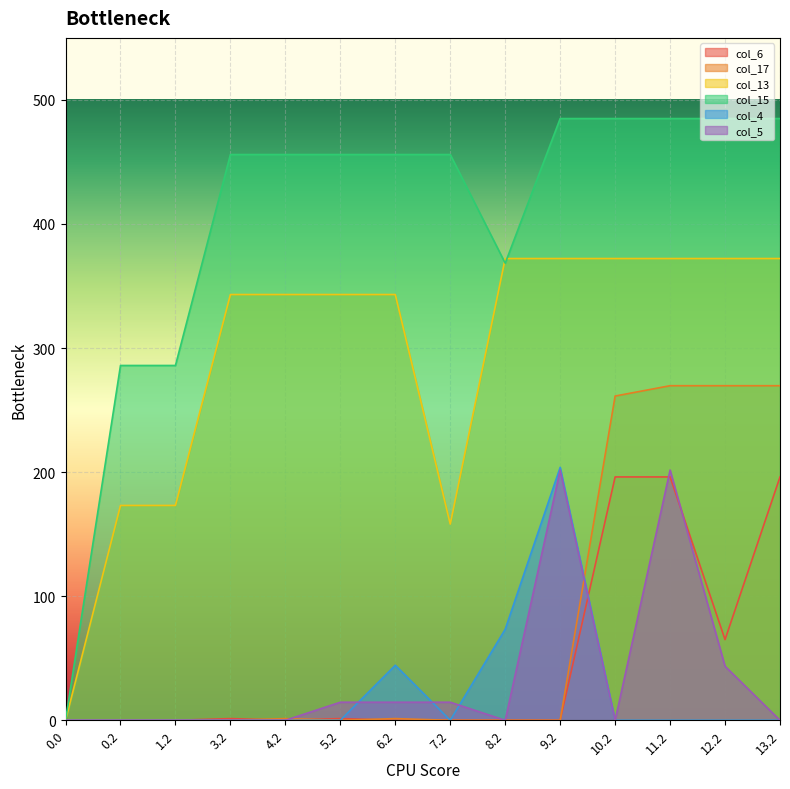

Which series has the largest total across all categories?

col_15